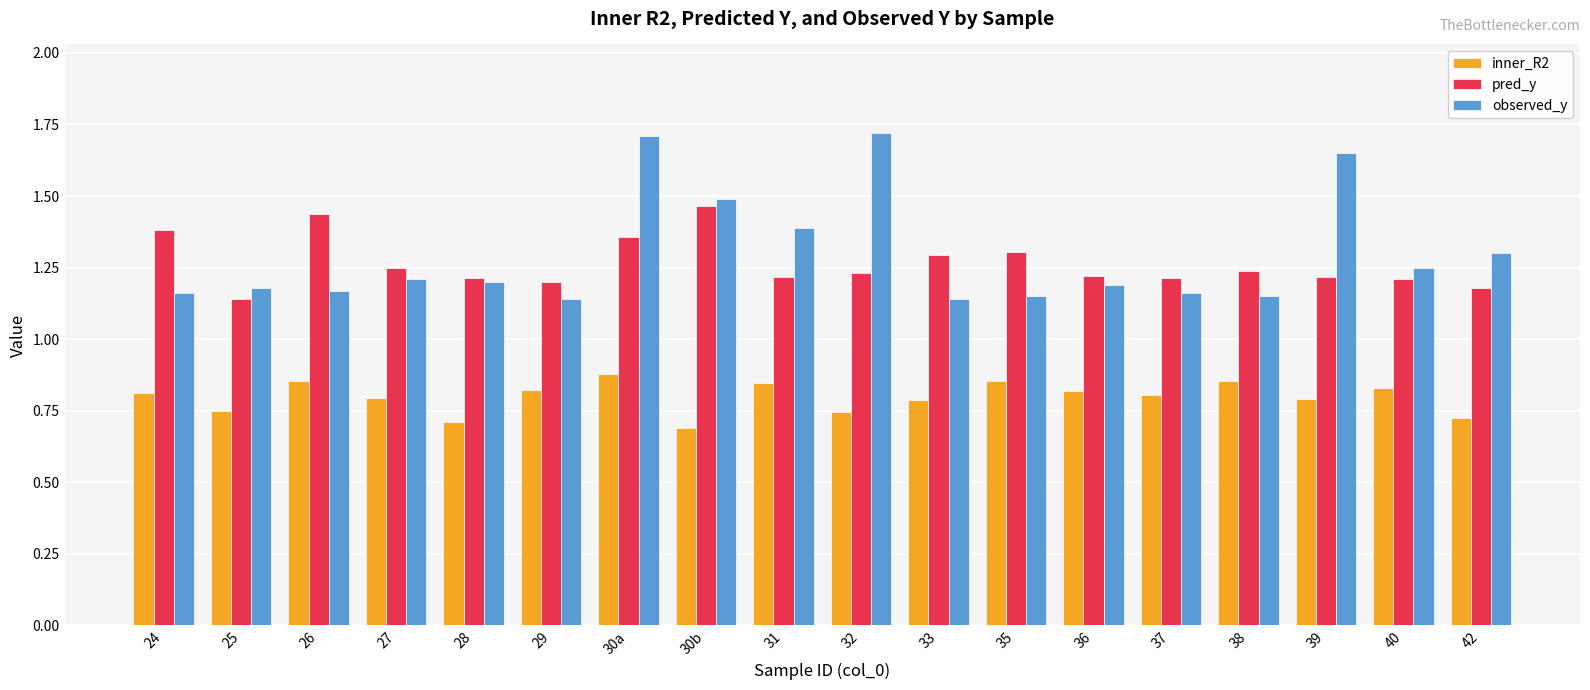

How many categories are shown in the chart?

18